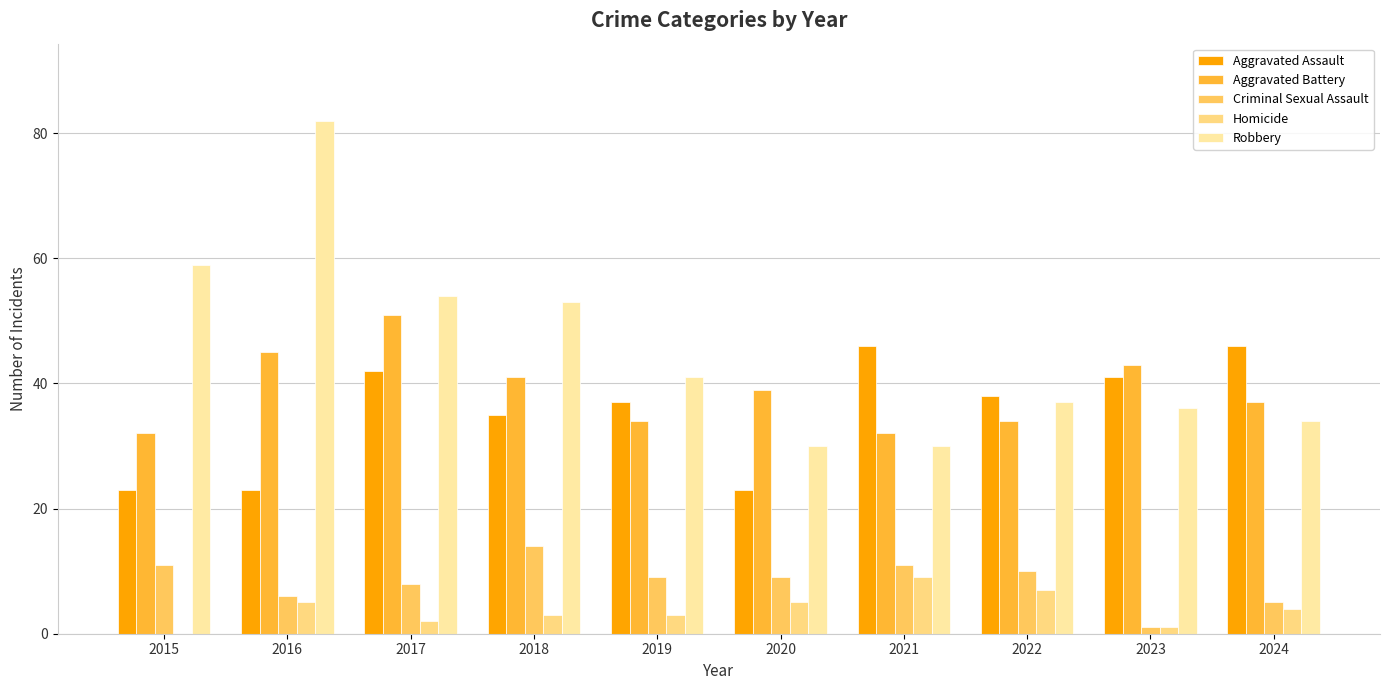

True or false: Aggravated Battery has a value of 75 at 2023.

False